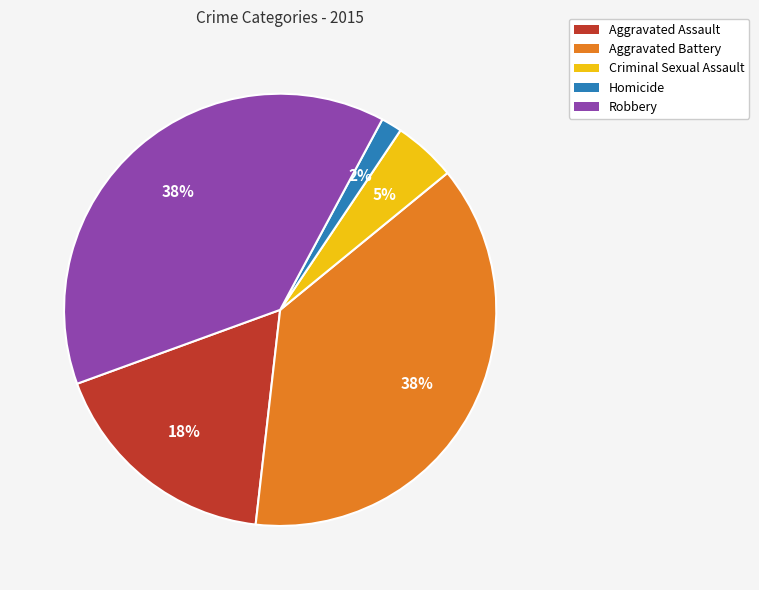

What is the smallest slice in the pie chart?

Homicide